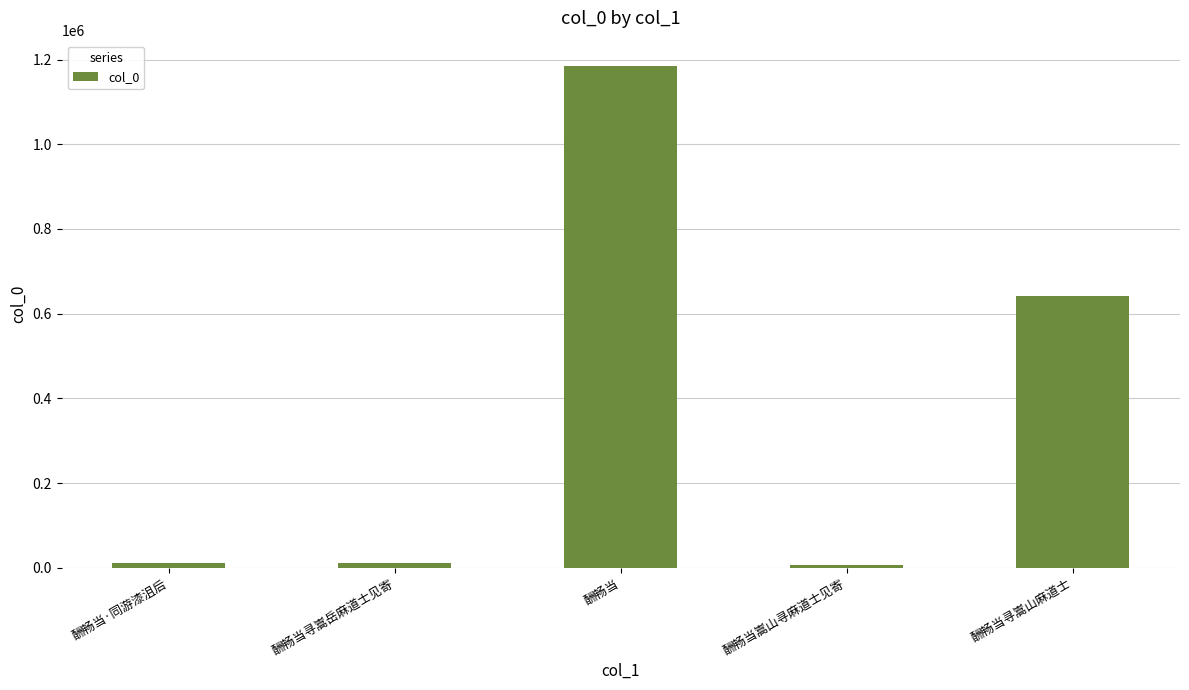

What is the difference between the maximum and minimum values?

1178826